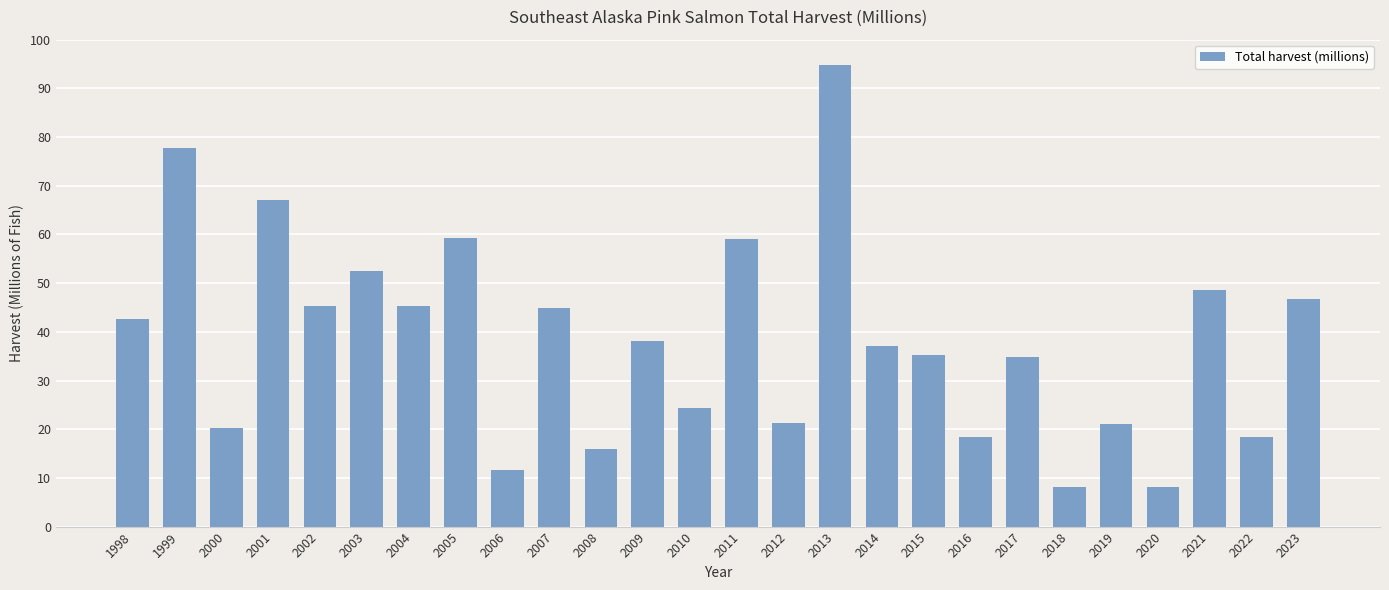

Is it true that the value at 2018 is 13.0?

False